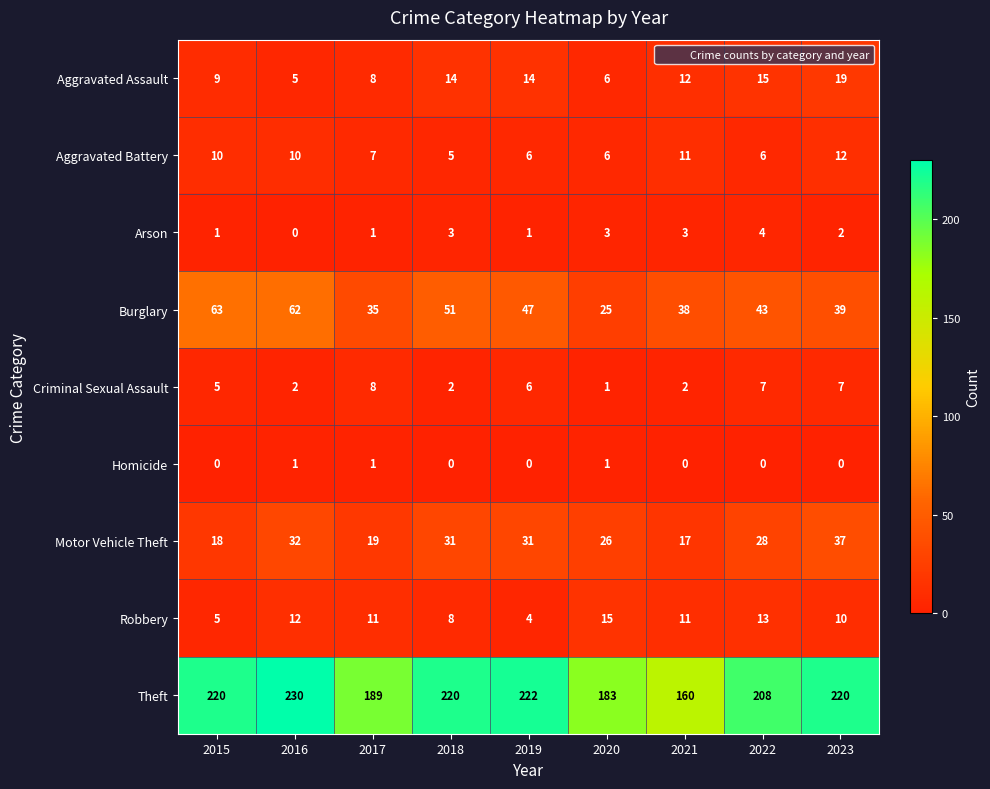

Which series has the largest range (max minus min)?

Theft